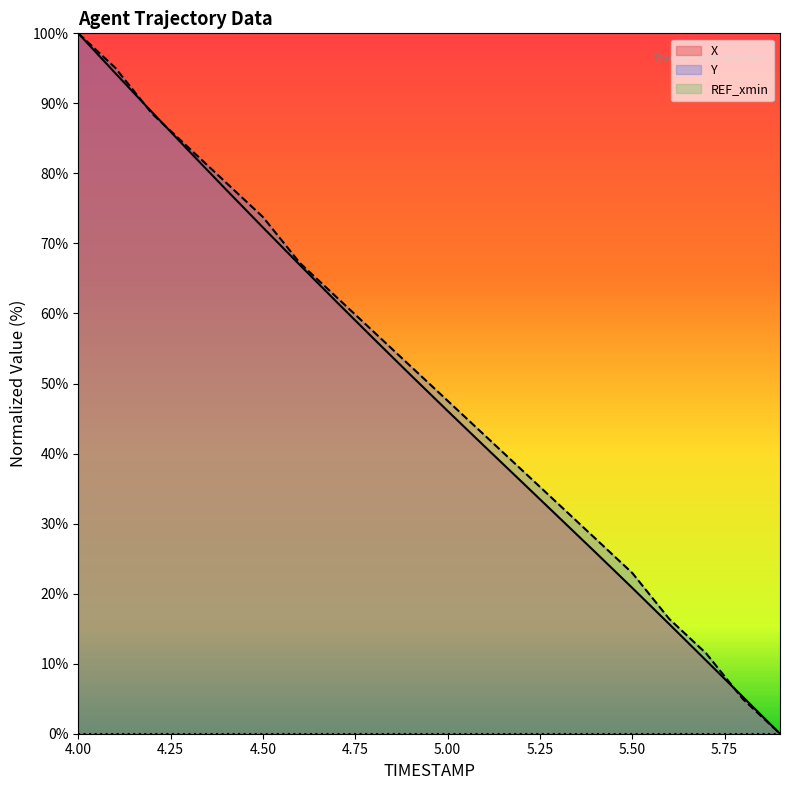

True or false: Y has more than 1 interior local peaks.

False